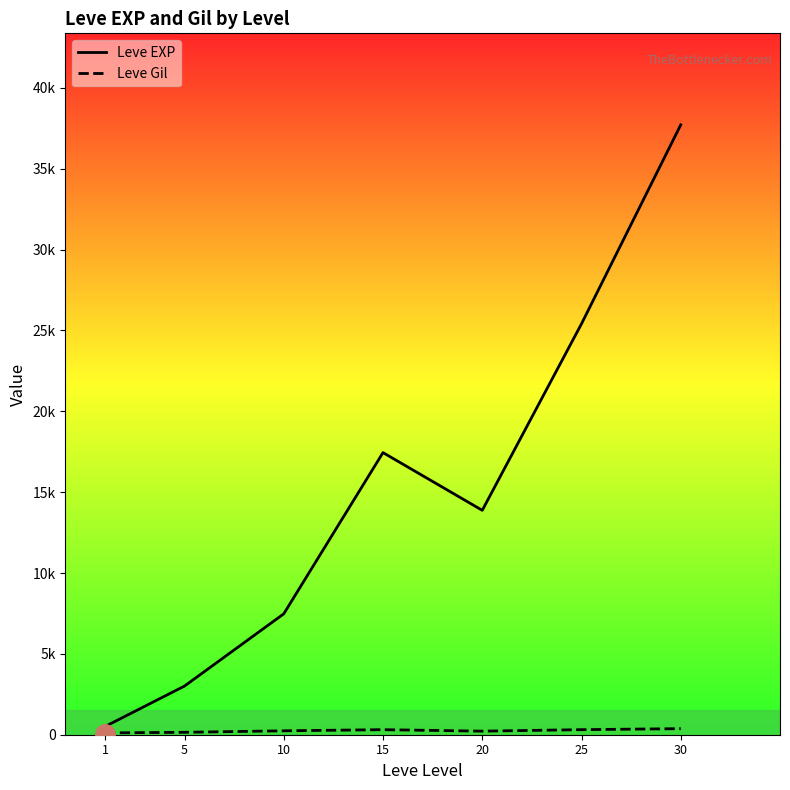

In Leve Gil, how many points are higher than both neighbors (excluding endpoints)?

1